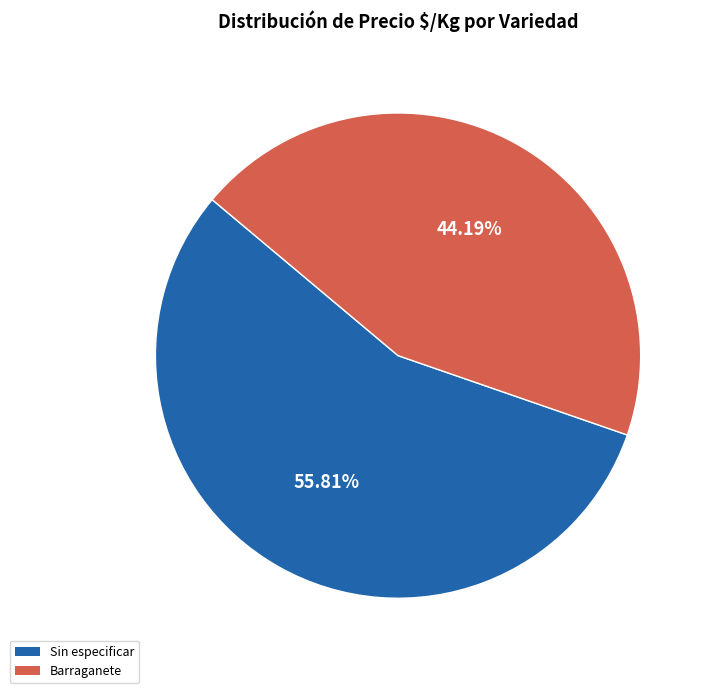

Which slice represents more than half of the pie?

Sin especificar